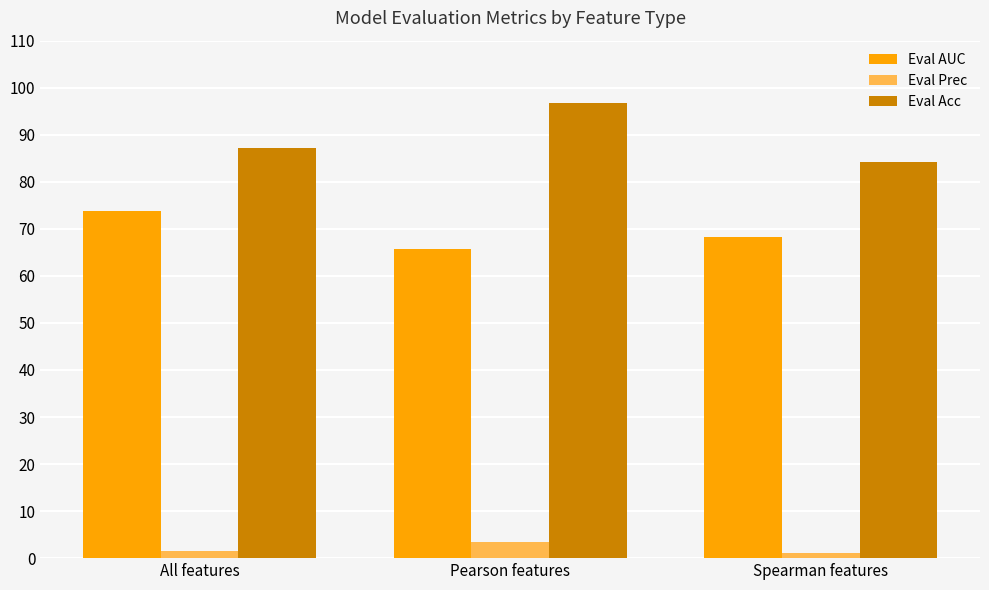

How many bars are there in total?

9